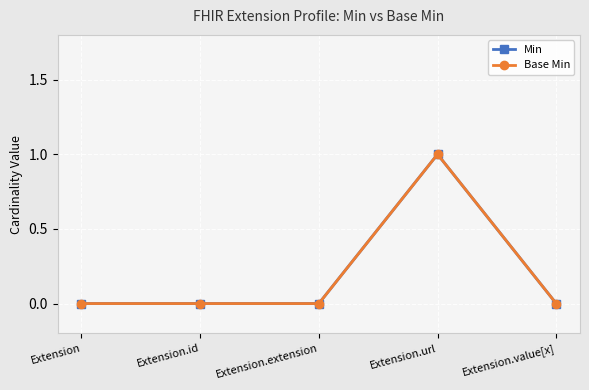

List the series in order of their peak value, lowest first.

Min, Base Min